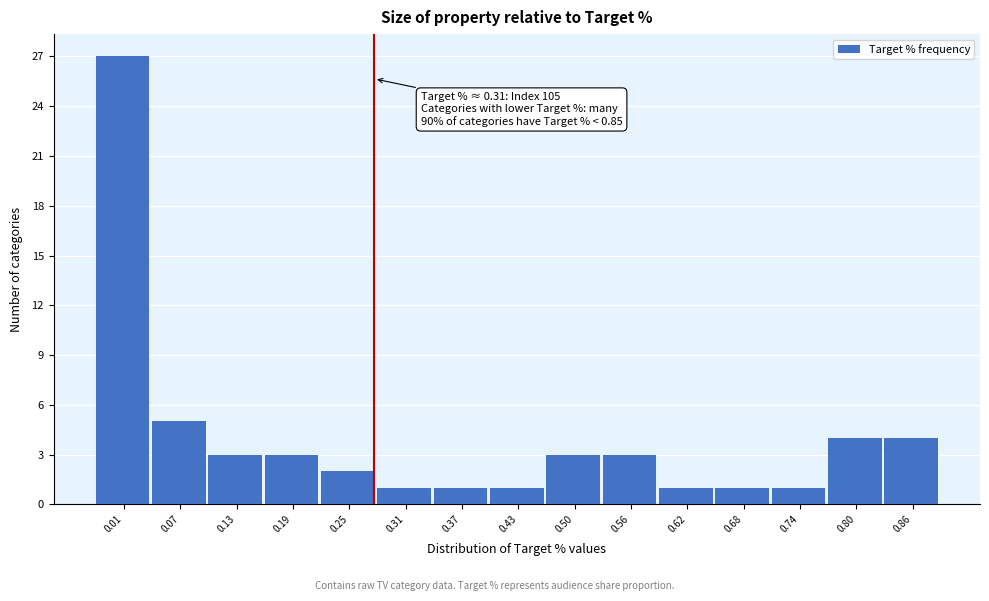

Reading left to right, list all the values displayed in this chart.

27	5	3	3	2	1	1	1	3	3	1	1	1	4	4